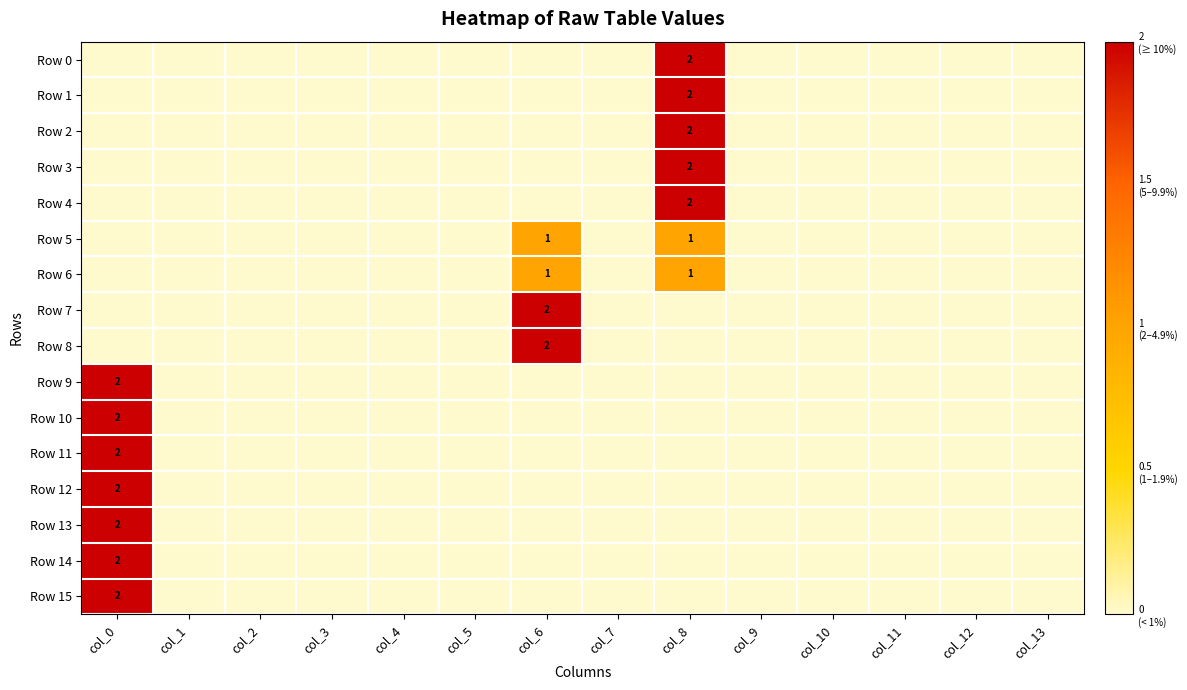

Which series has the largest total across all categories?

Row 0